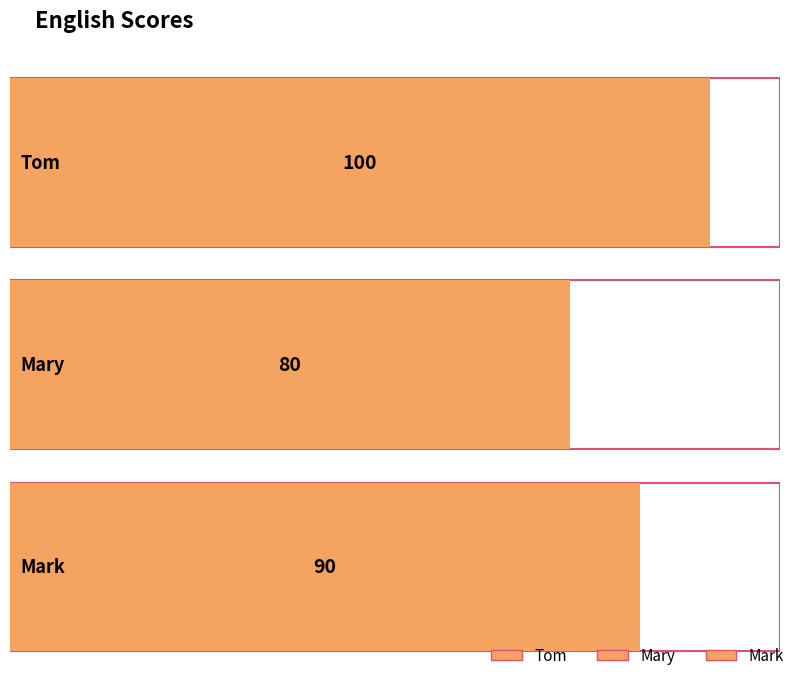

What position from the right is Mary?

2